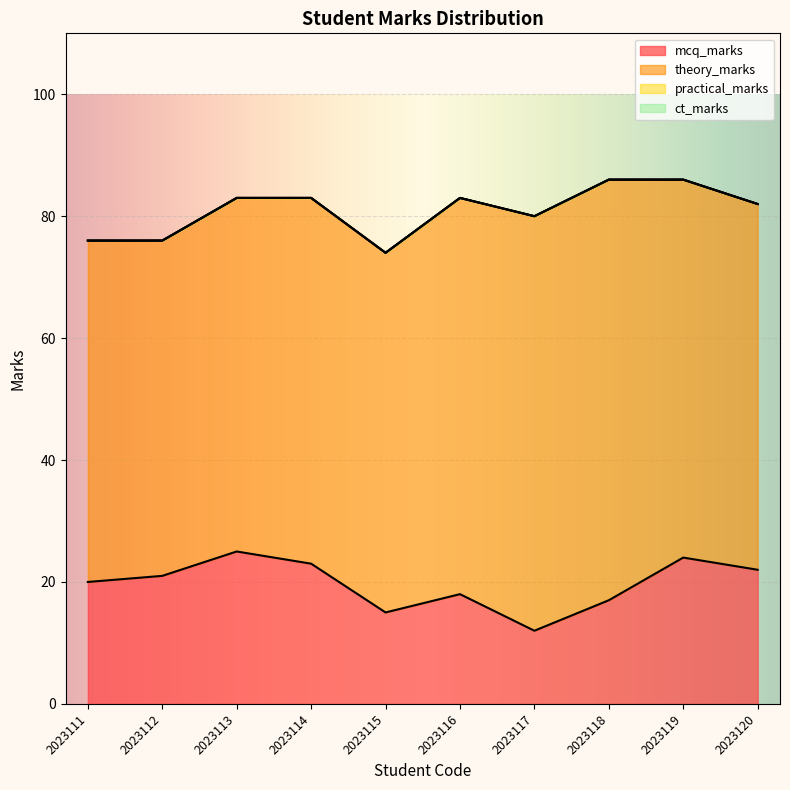

The theory_marks series shows 55 at 2023112. True or false?

True